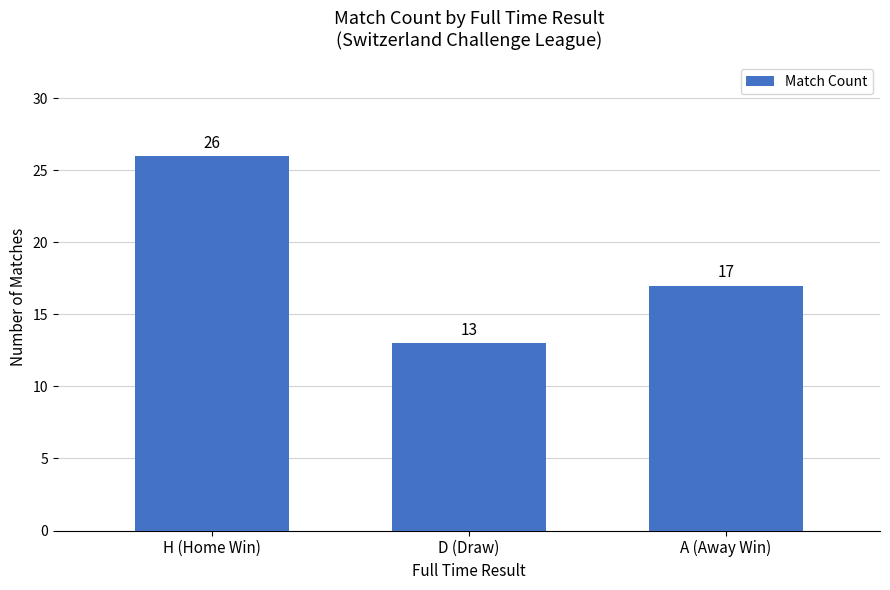

List the labels in order of value, smallest first.

D (Draw), A (Away Win), H (Home Win)